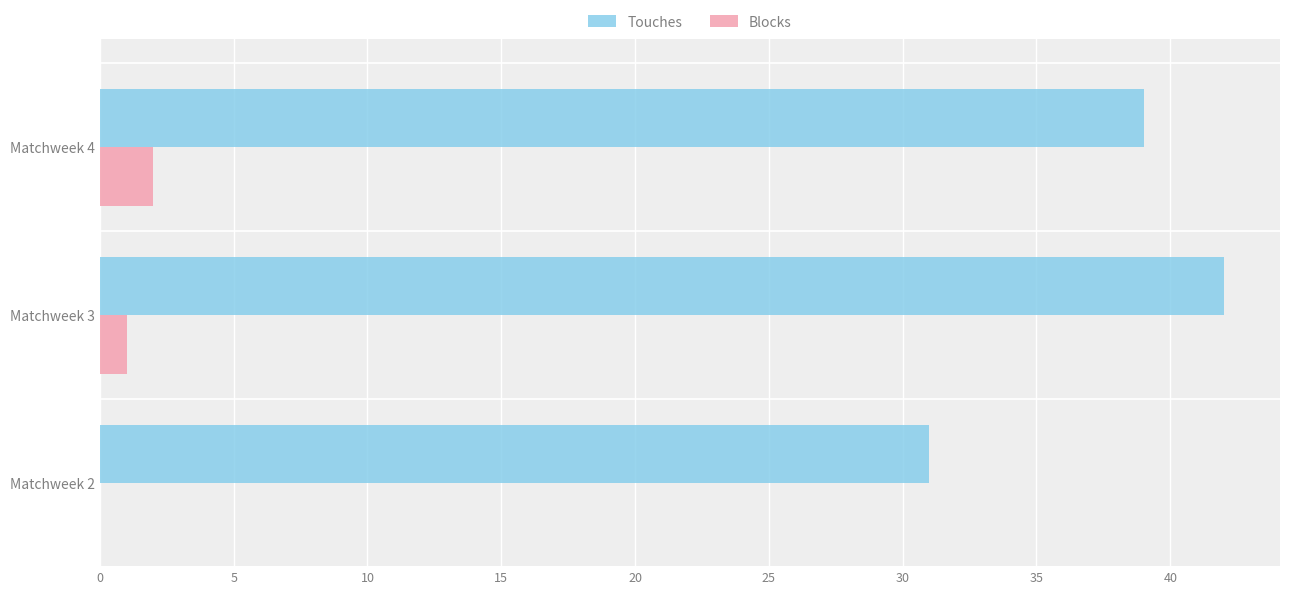

What are all the series names shown in the legend?

Touches, Blocks